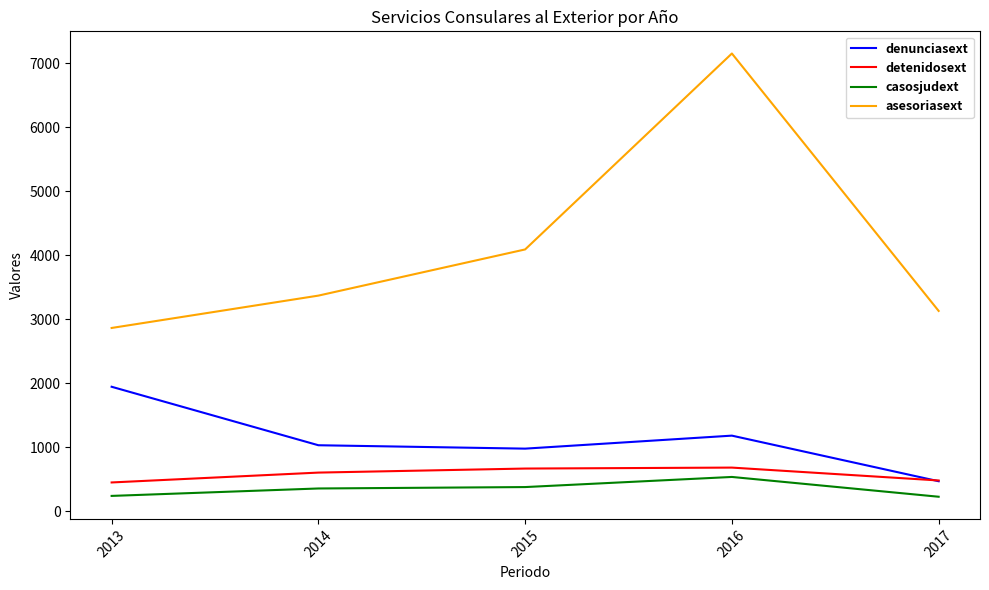

What is the maximum value shown in the chart?

7149